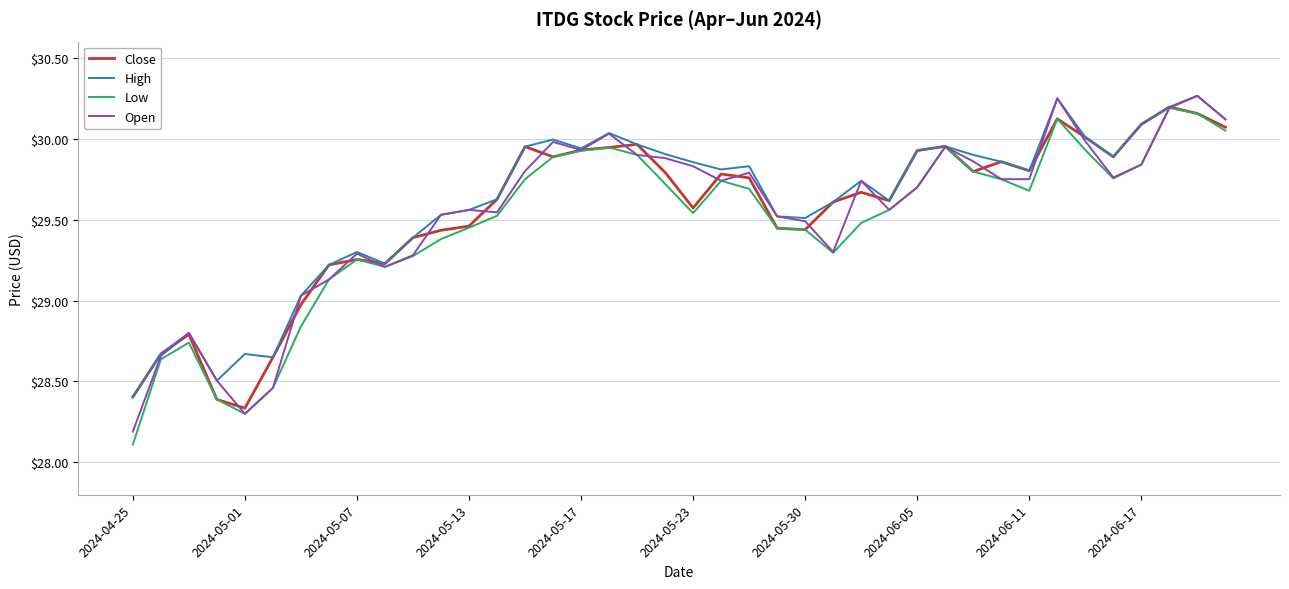

What is the lowest value of the Open series?

28.2